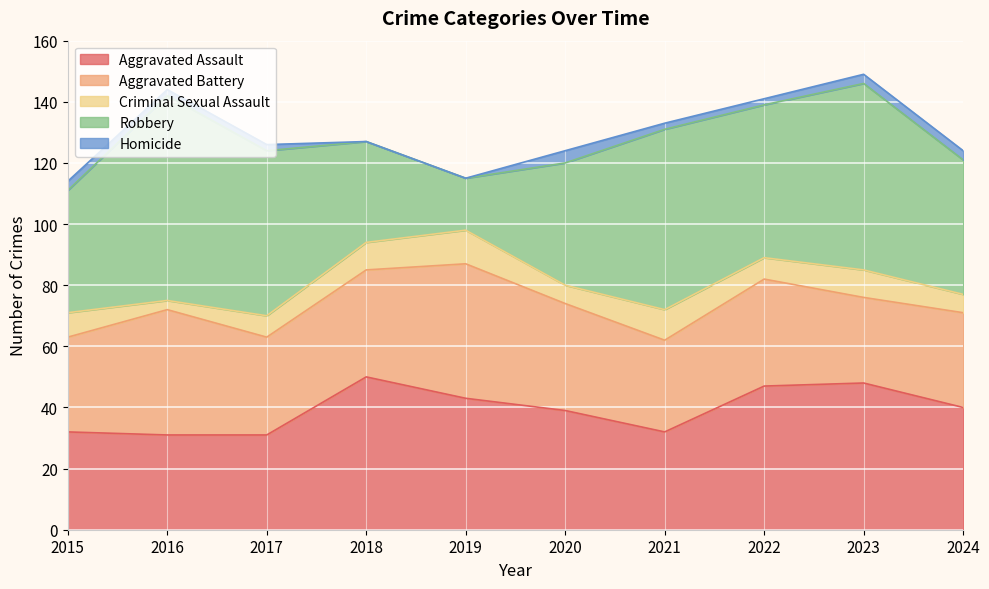

At how many categories does at least one series exceed 1?

10